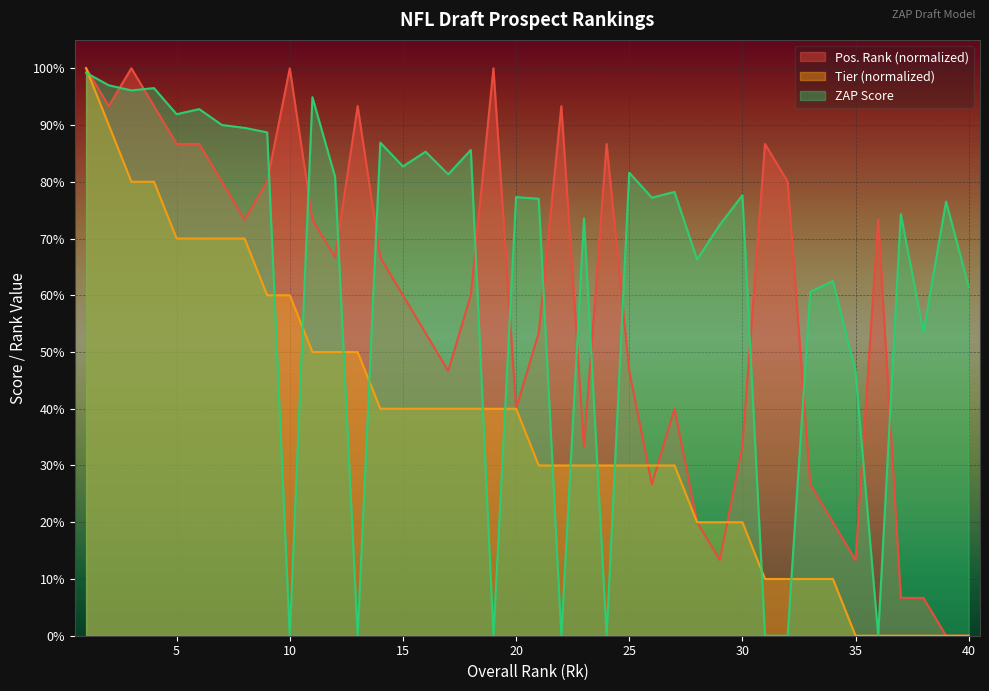

What is the sum of all ZAP Score values?

2555.9